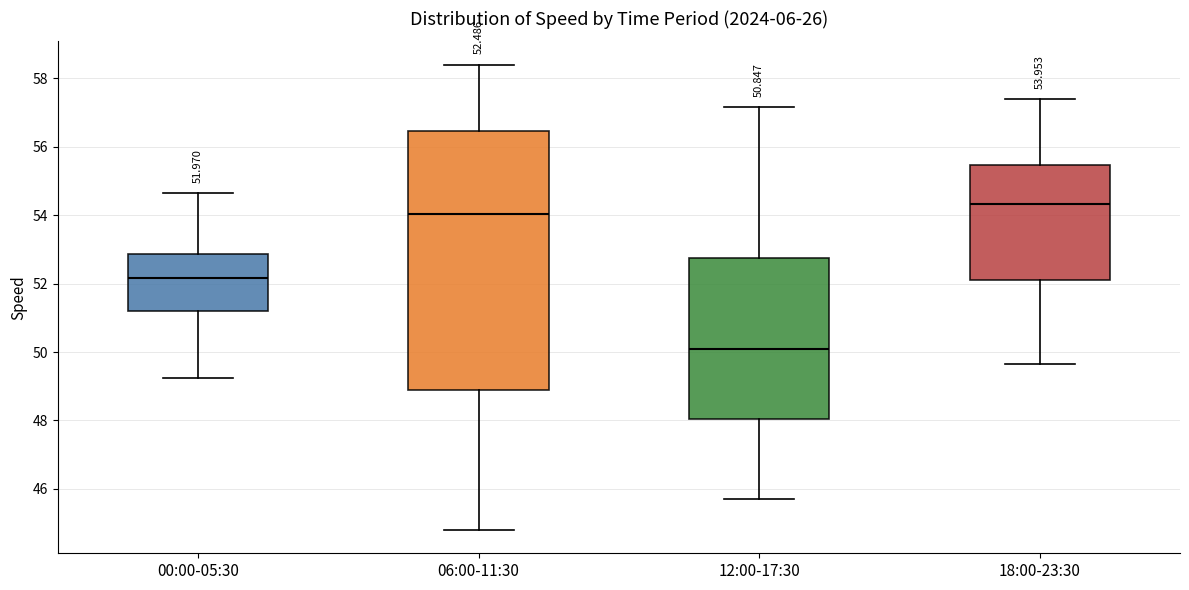

Which box's median line is the highest?

18:00-23:30